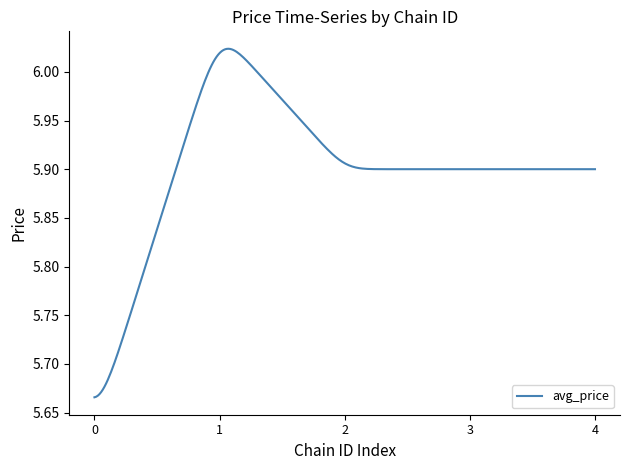

What is the difference between the maximum and minimum values?

0.4